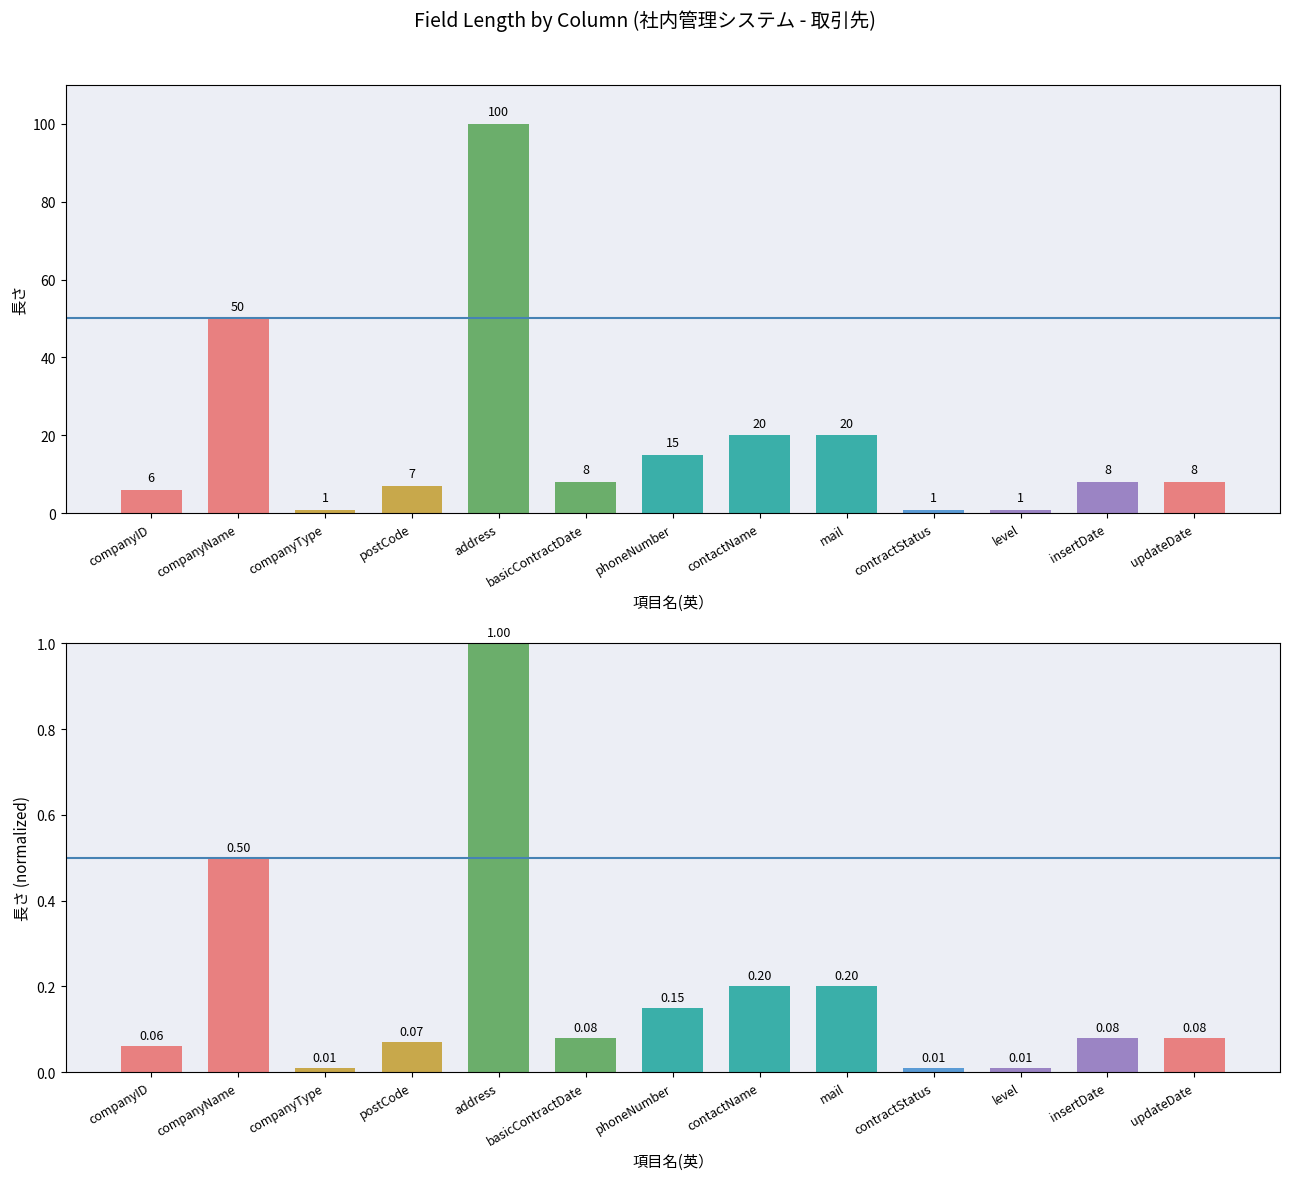

At updateDate, list the series in order from largest to smallest.

長さ, 長さ (normalized)